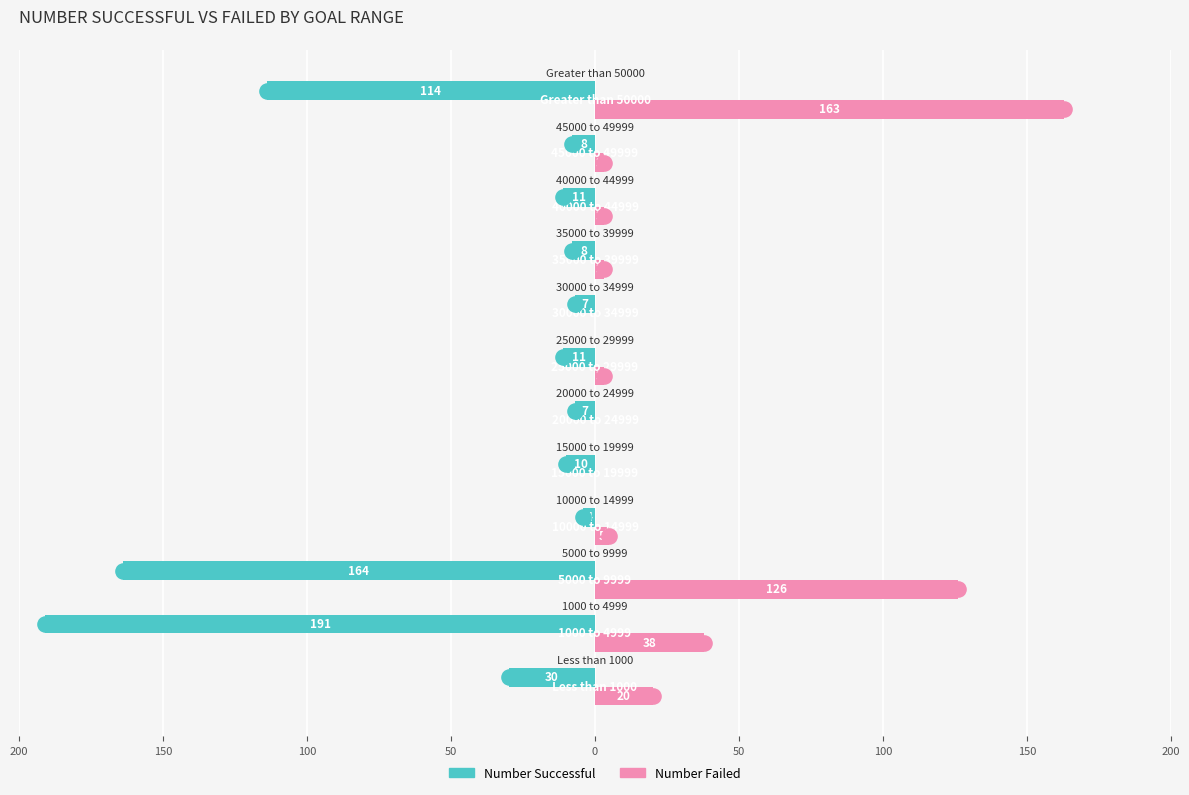

What are all the series names shown in the legend?

Number Successful, Number Failed